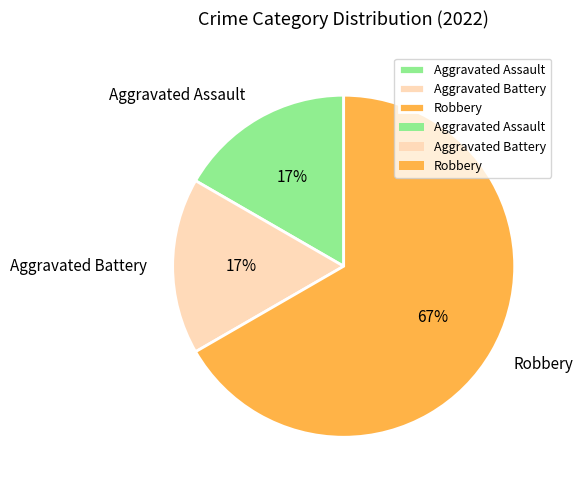

To the nearest percent, what percentage of the pie is Aggravated Assault?

17%